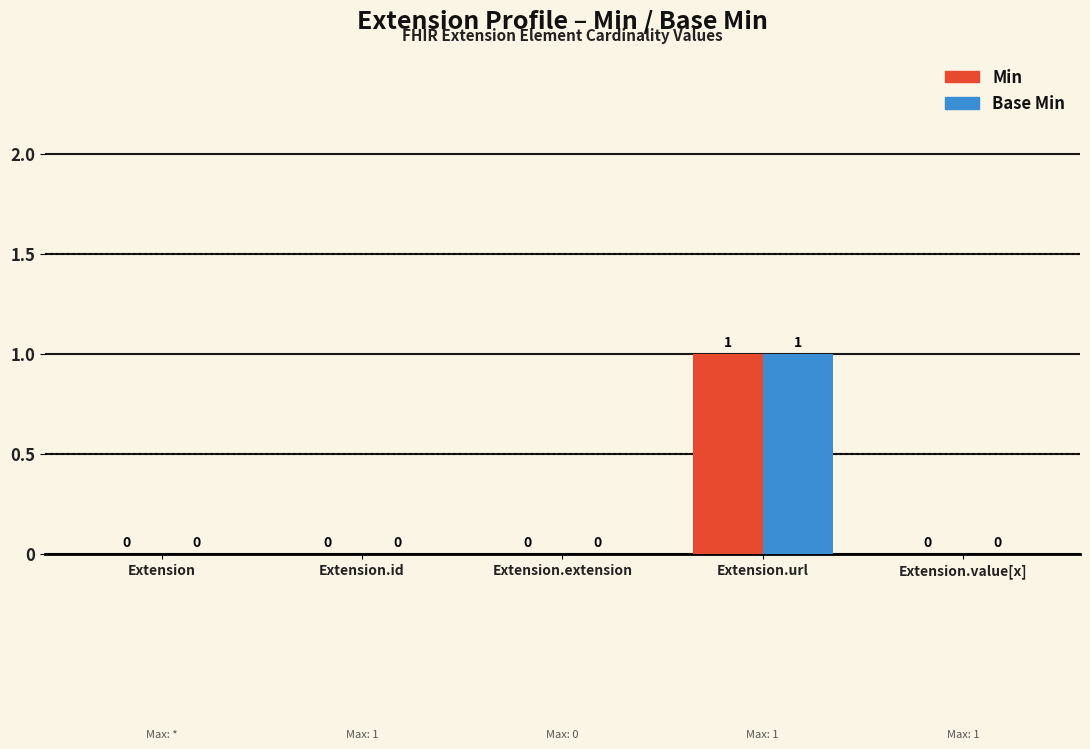

How many Min values are between 0 and 1?

5